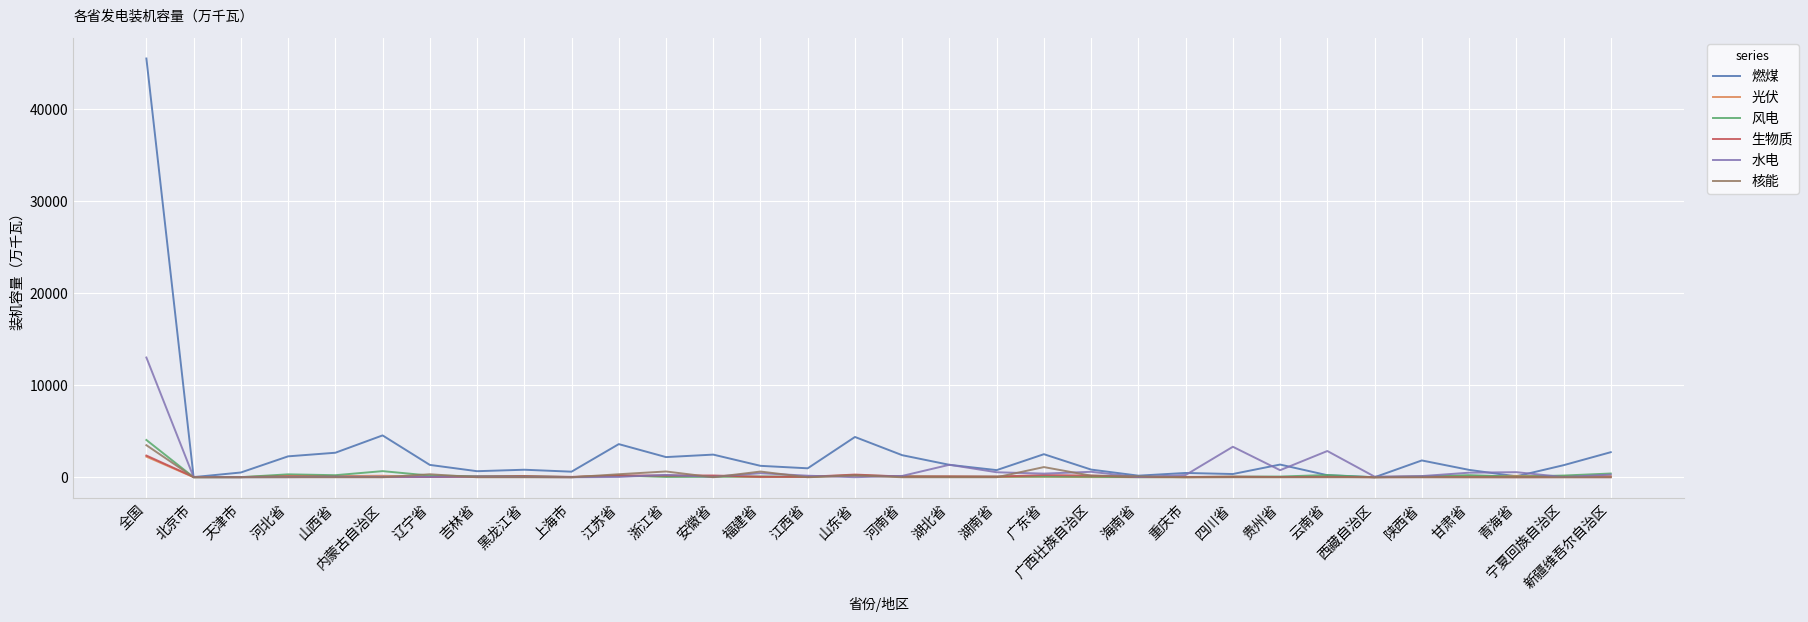

True or false: 燃煤 has more than 2 interior local peaks.

True